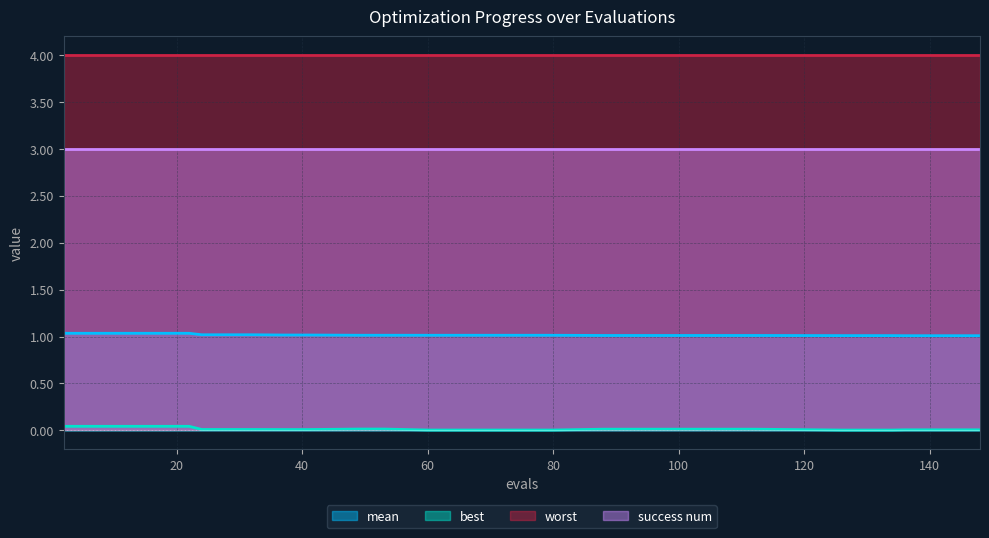

How many lines are shown in the chart?

4